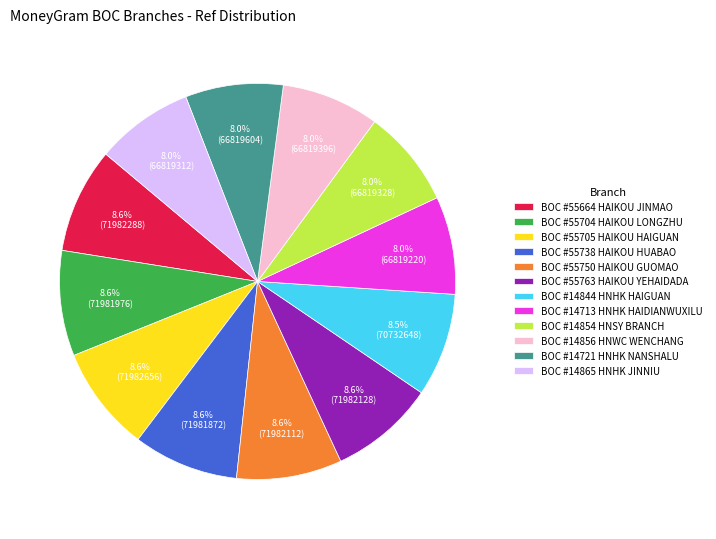

How many segments does this pie chart have?

12